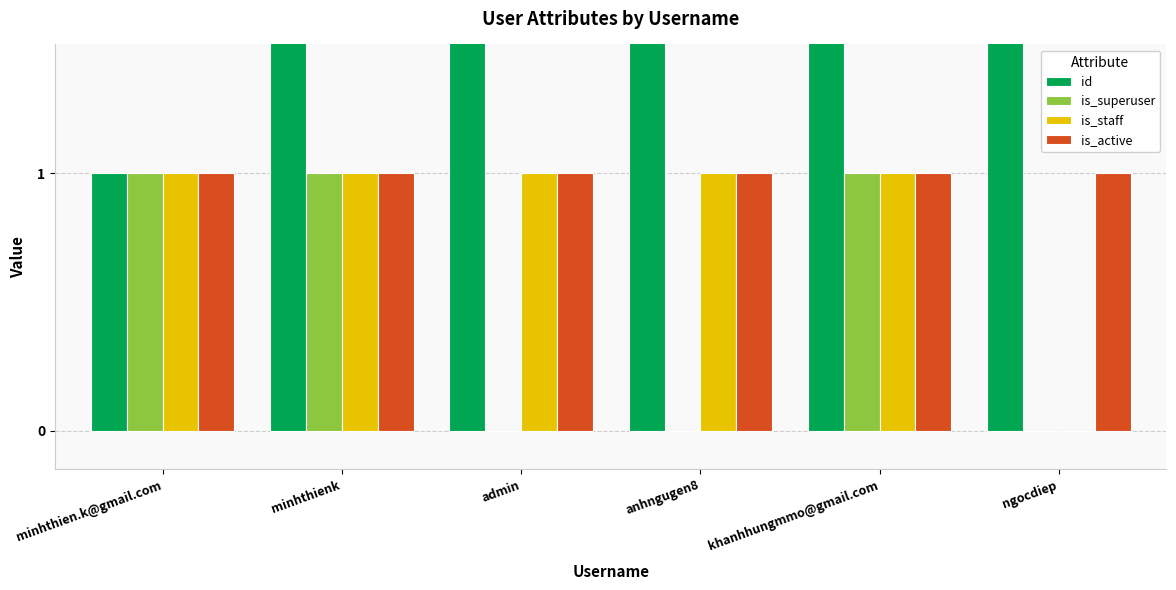

What is the total value across all series at anhngugen8?

6